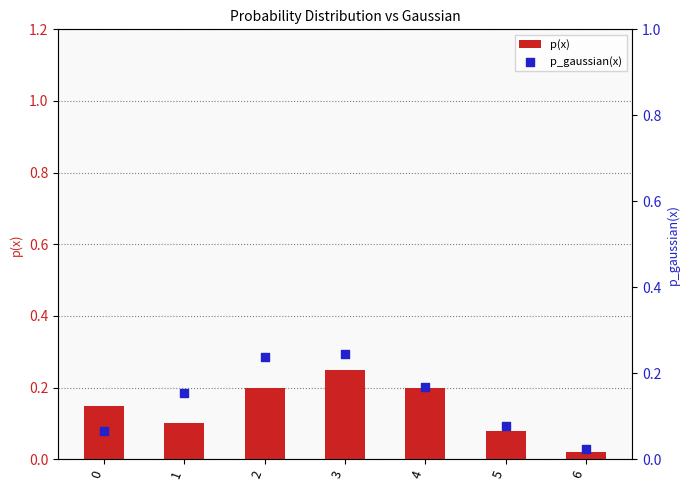

Is the value of p(x) at 3 greater than the value of p_gaussian(x) at 3?

Yes